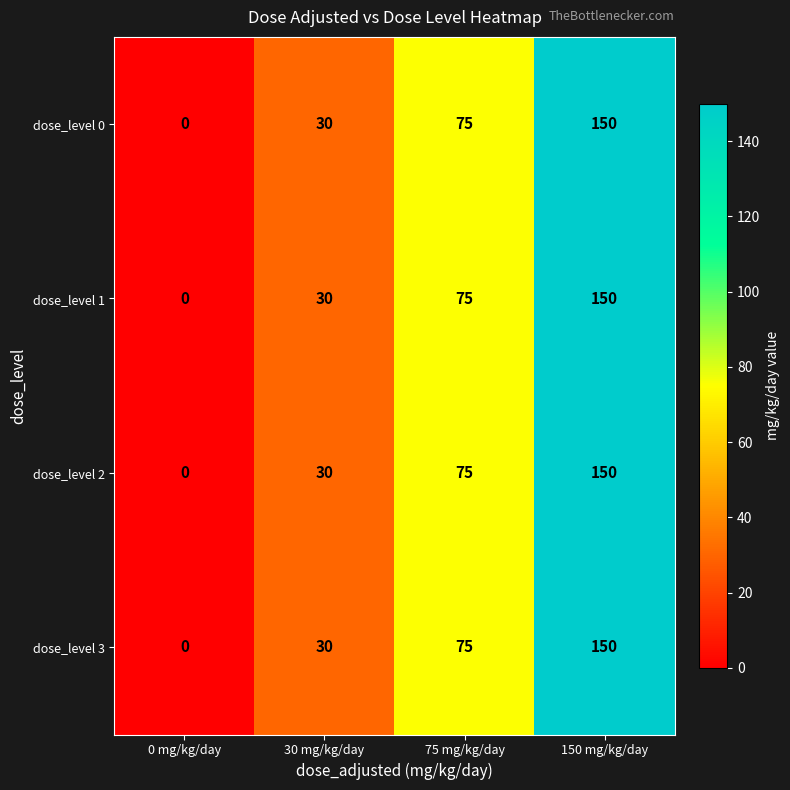

What is the maximum value shown in the chart?

150